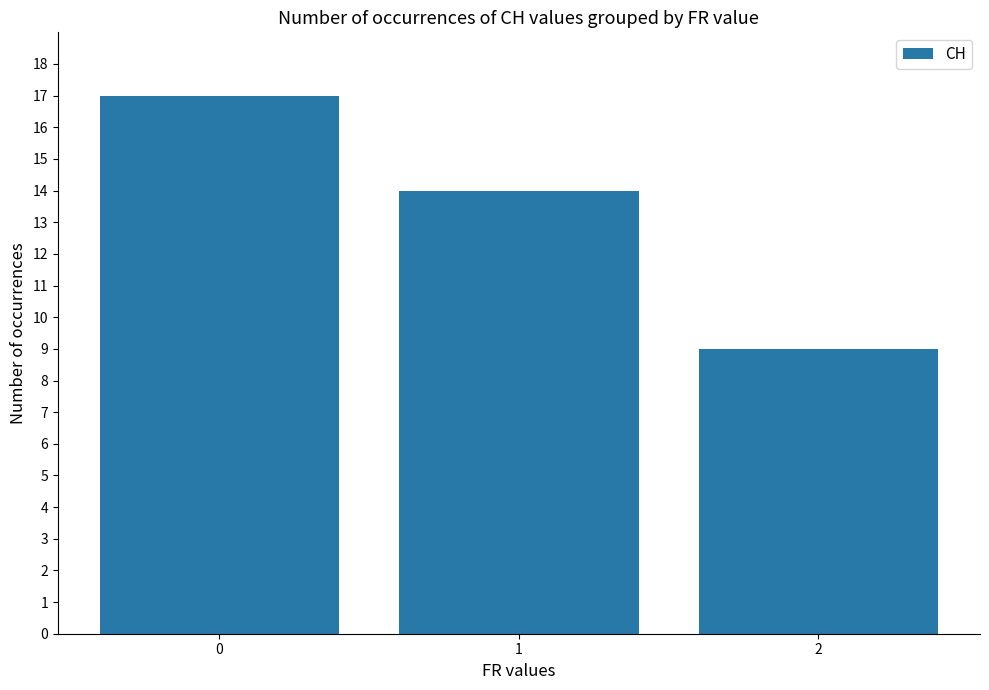

What is the sum of the values at 1 and 2?

23